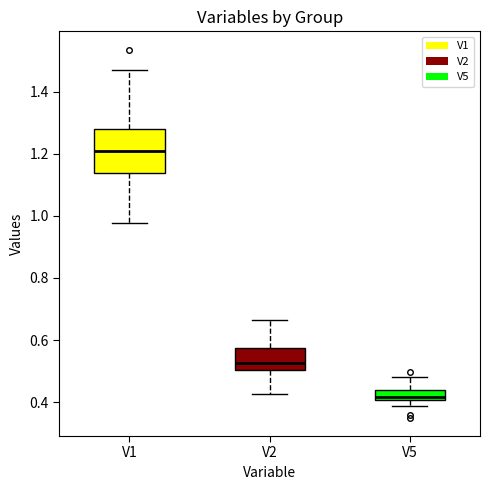

Which box has the highest median line?

V1